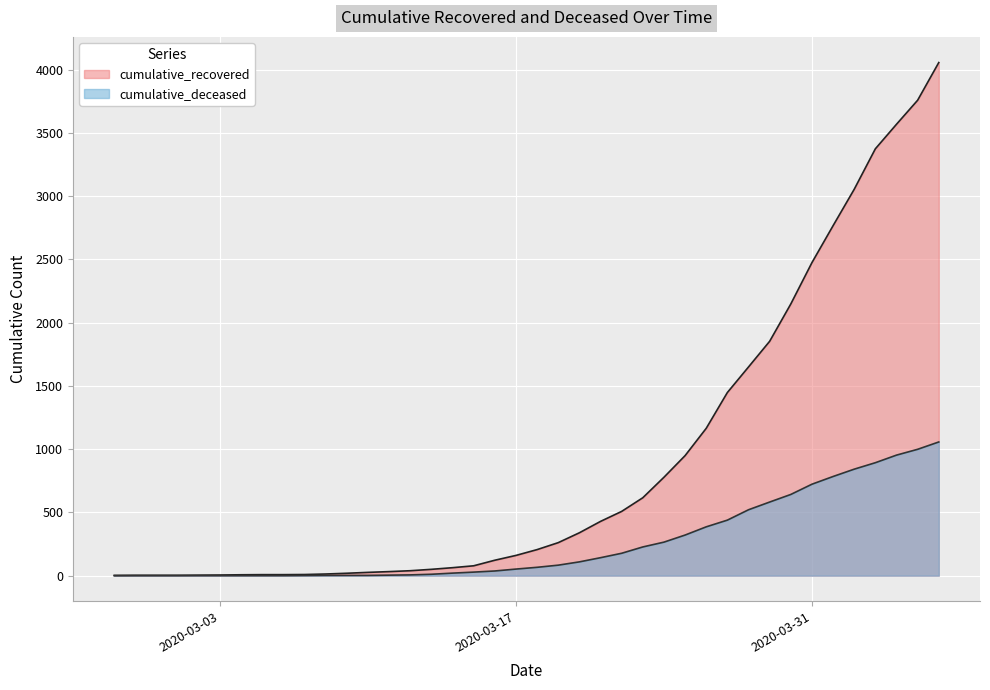

At which label is cumulative_deceased closest to 528?

2020-03-28